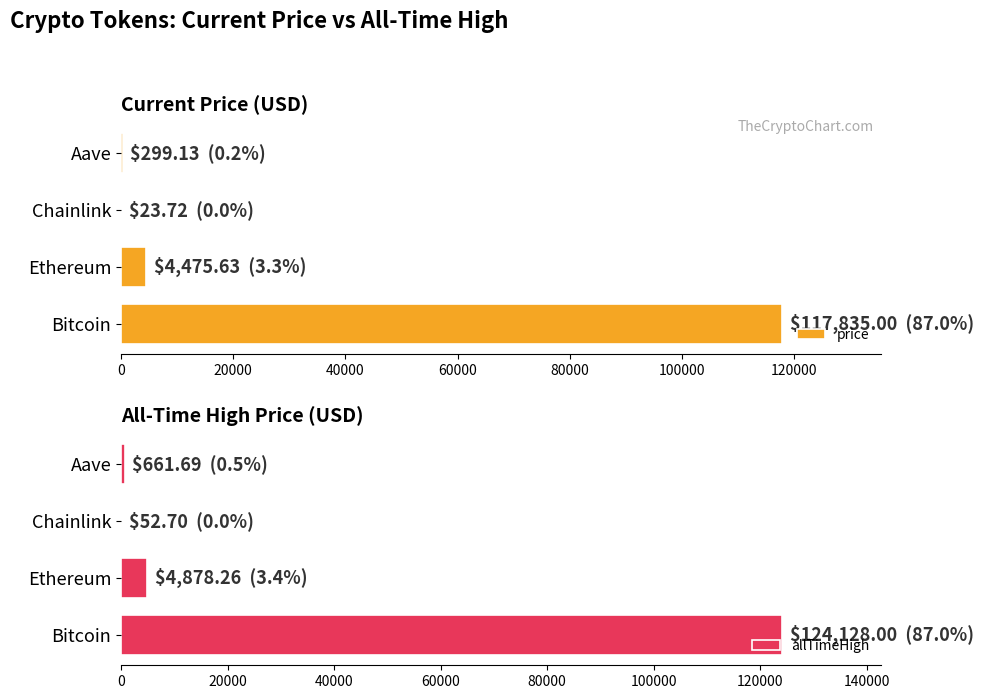

What value does the allTimeHigh series have at Ethereum?

4878.3